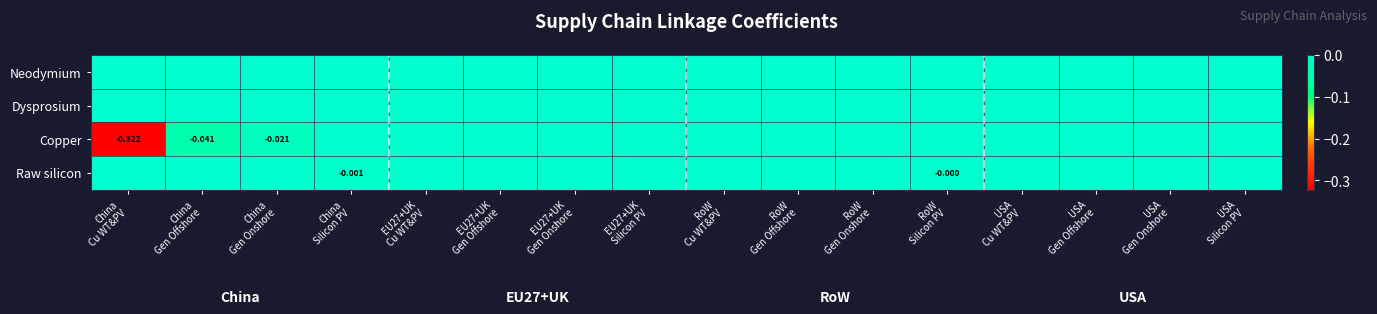

Which series has the largest total across all categories?

Neodymium